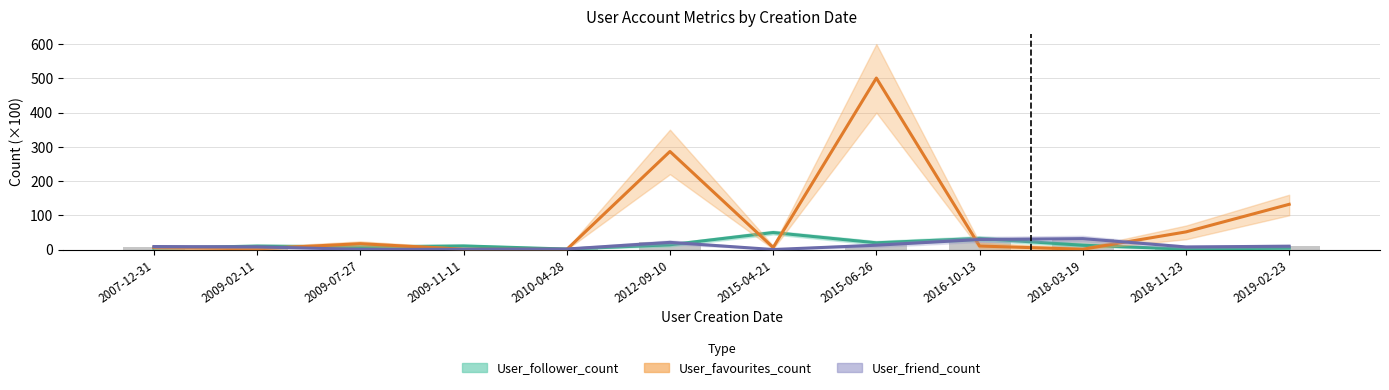

Reading left to right, transcribe all the data shown in this chart.

User_follower_count: 3.5	10.3	7.7	10.5	1.4	13.9	49.6	19.6	32.4	12.5	1.2	4.2
User_favourites_count: 6.0	2.0	17.1	0.9	0.2	286.4	6.0	500.8	10.2	0.8	51.5	132.1
User_friend_count: 8.8	7.9	0.4	0.8	1.5	20.9	0.0	12.6	29.2	31.9	7.5	9.7